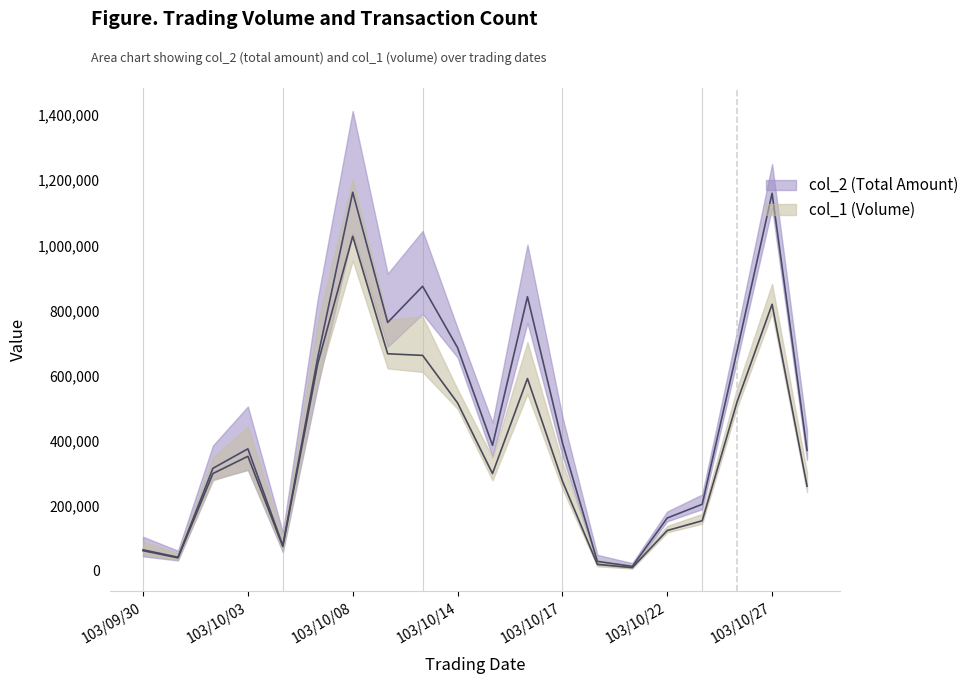

Between 103/10/01 and 103/10/23, which series saw the biggest shift?

col_2